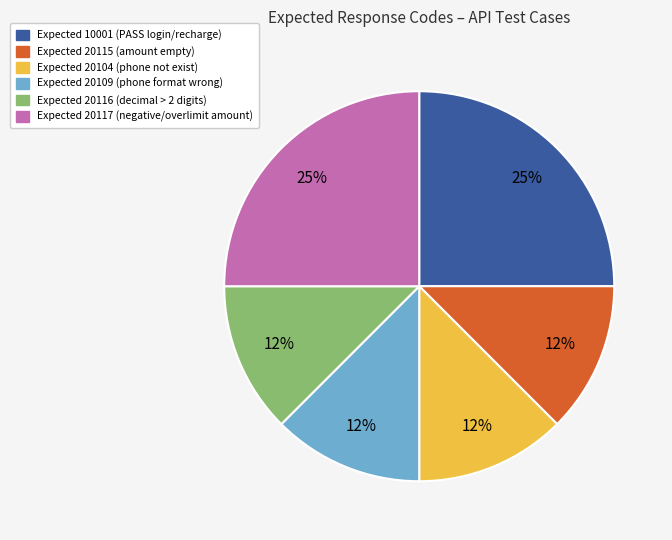

Does any single category account for the majority?

No